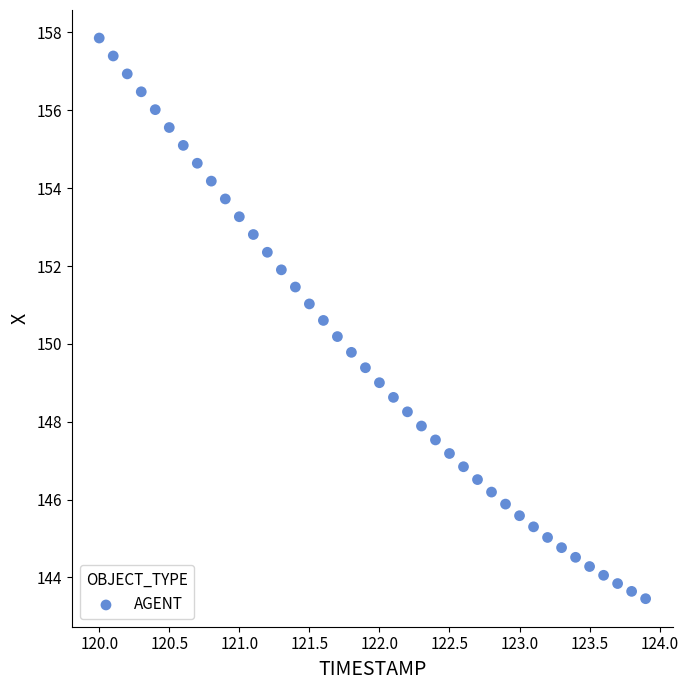

What is the range of Y values (max minus min)?

14.4